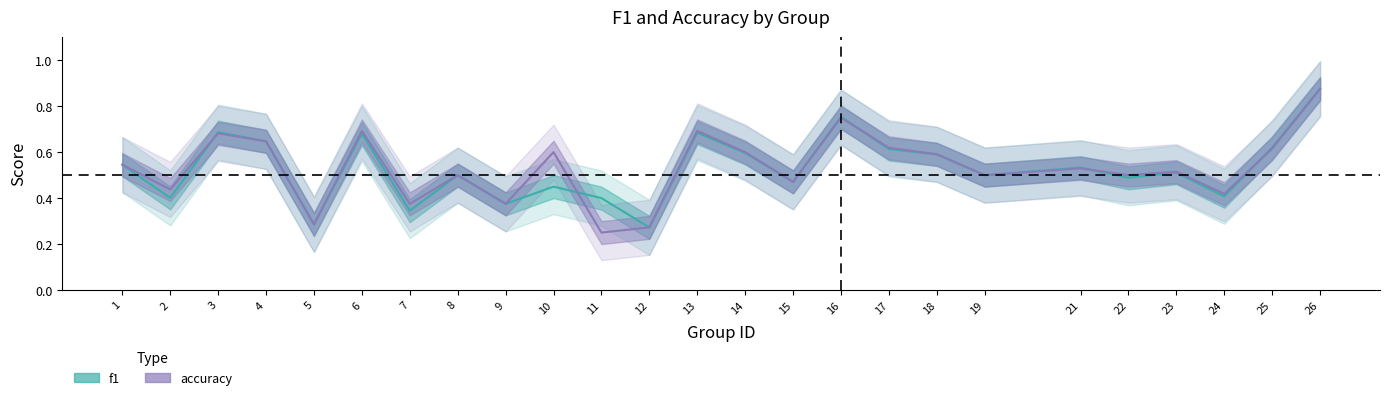

In f1, how many points are higher than both neighbors (excluding endpoints)?

8